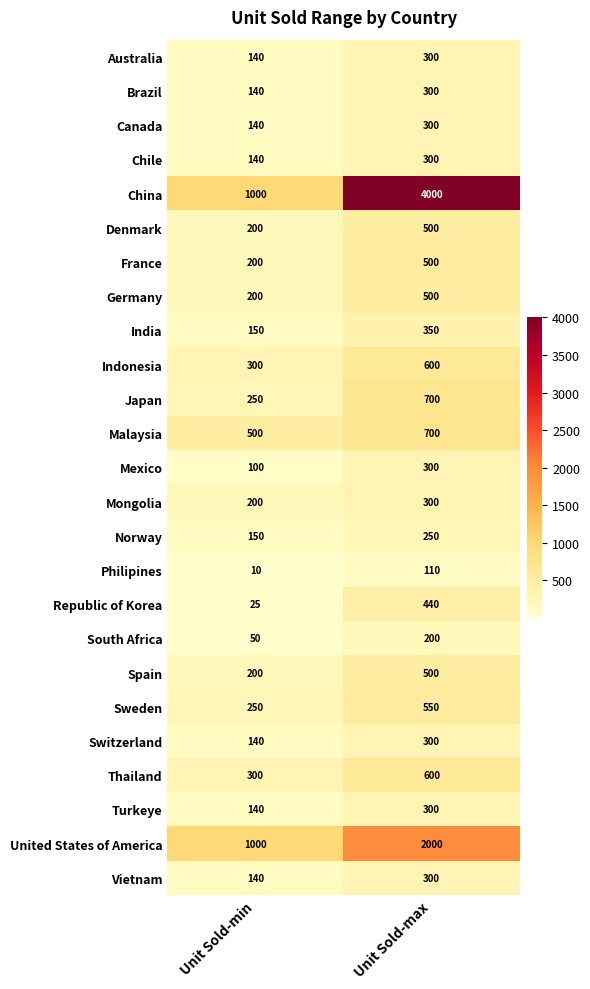

Is the value of Norway at Unit Sold-min greater than the value of Philipines at Unit Sold-min?

Yes